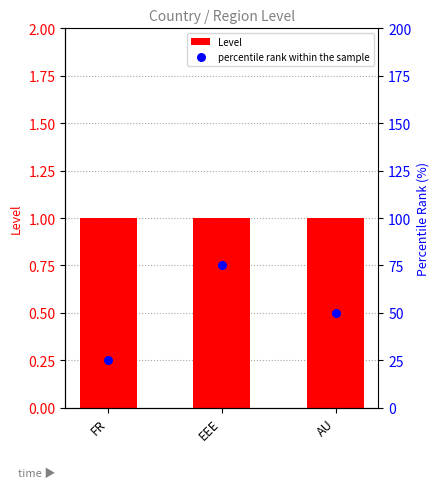

Which series has the widest spread of Y values?

percentile rank within the sample